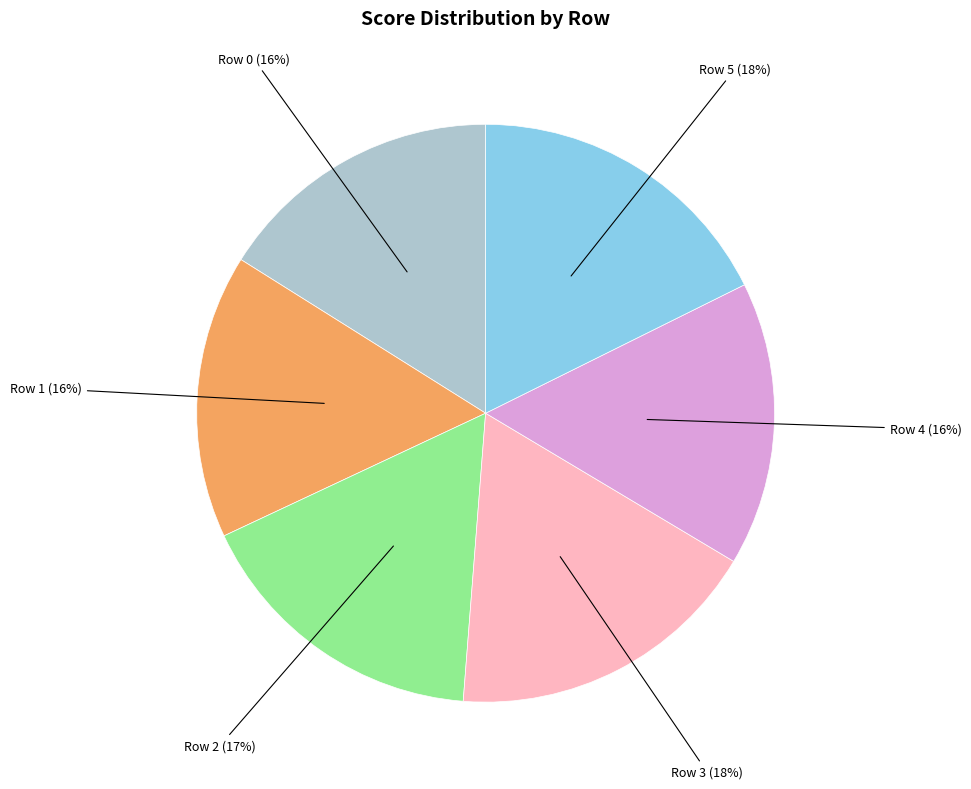

To the nearest percent, what is the average slice percentage?

17%